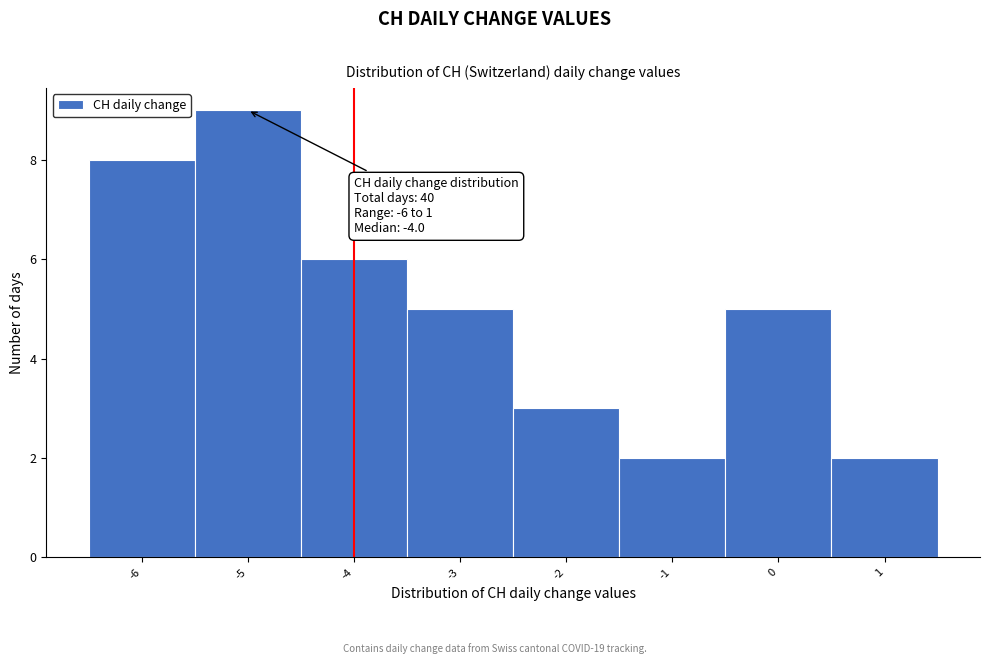

Which range on the x-axis has the tallest bar?

-5.5 to -4.5